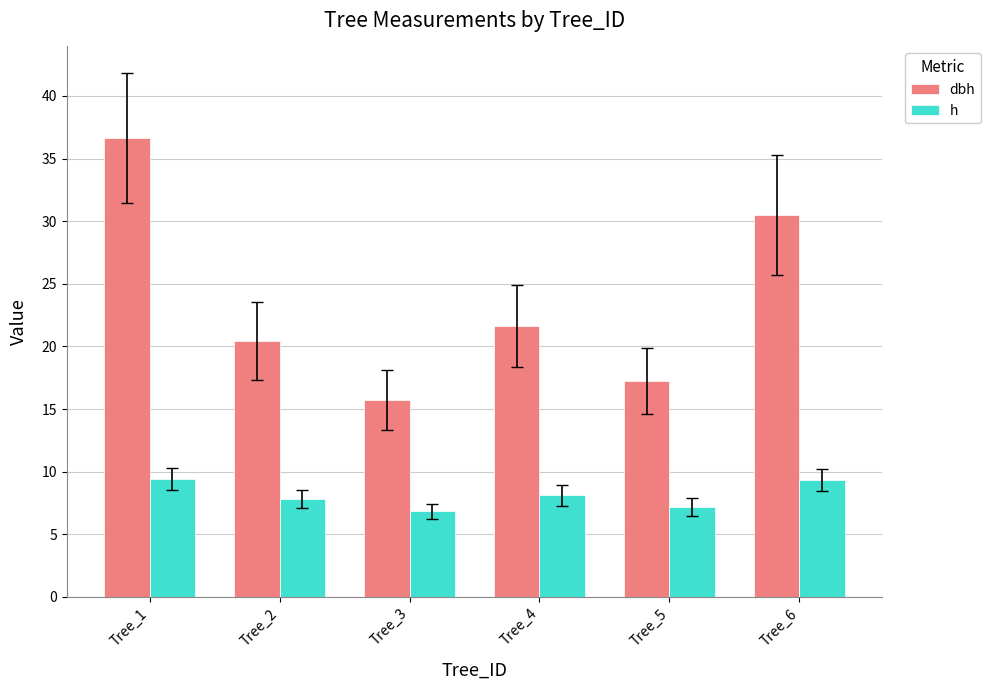

At Tree_5, list the series in order from smallest to largest.

h, dbh